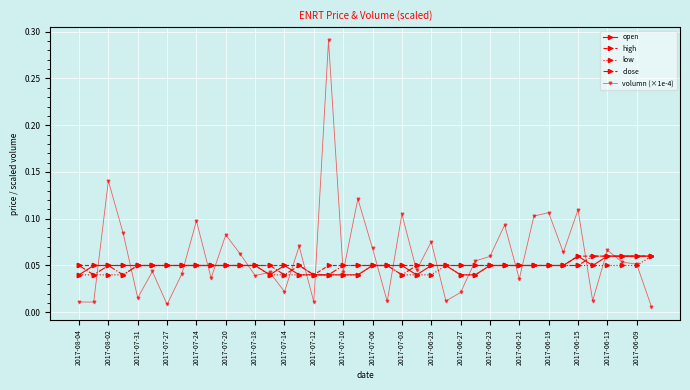

True or false: open has more than 0 points higher than both neighbors.

True